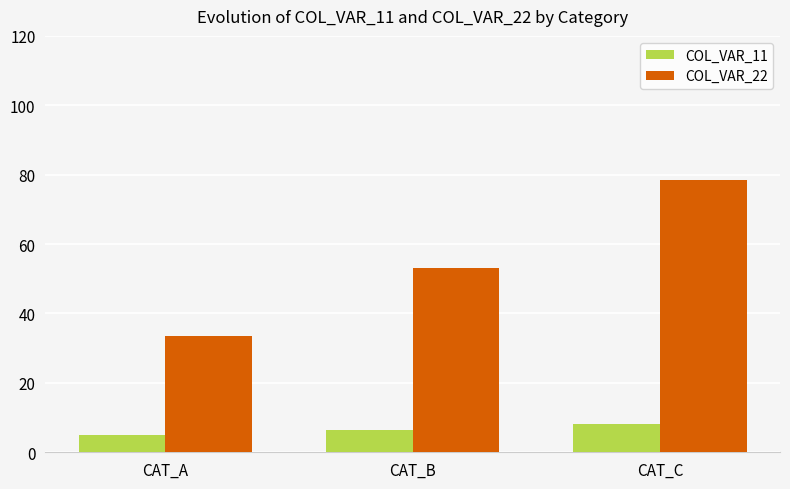

What is the maximum value for COL_VAR_11?

8.0